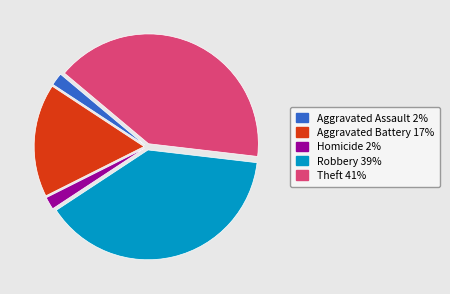

Is there a majority slice in this chart?

No